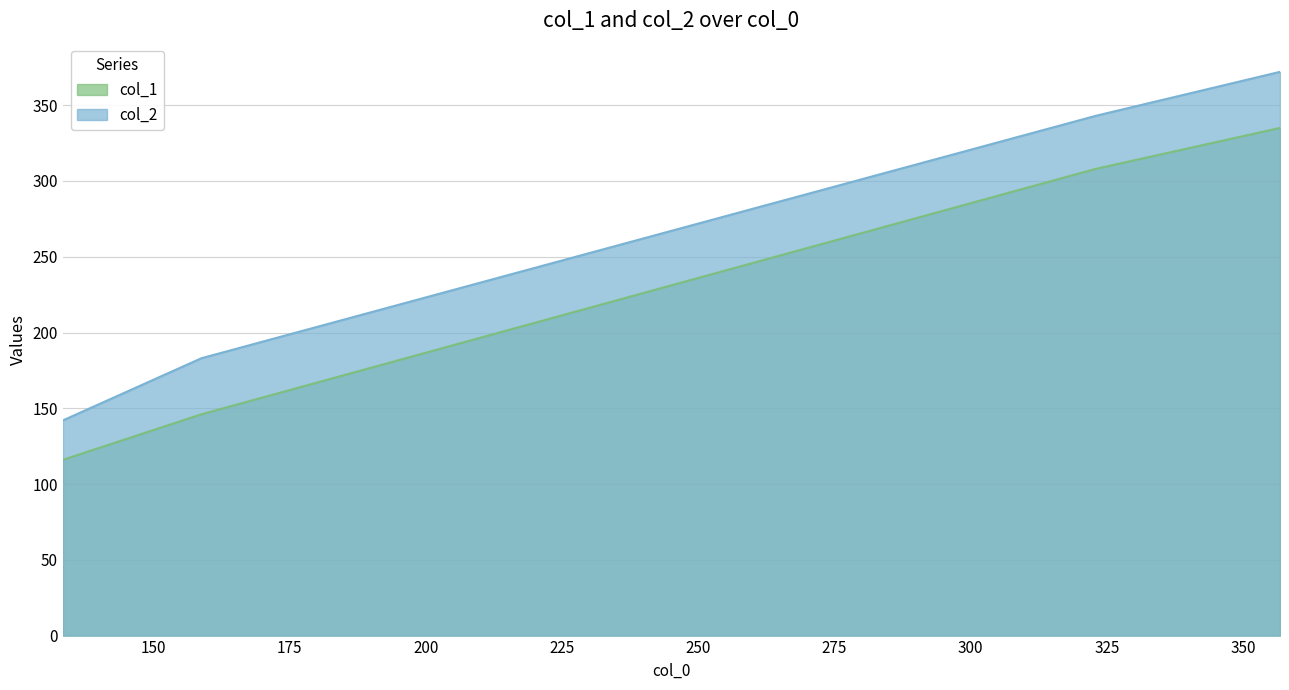

The col_1 series shows 146 at 158.8. True or false?

True